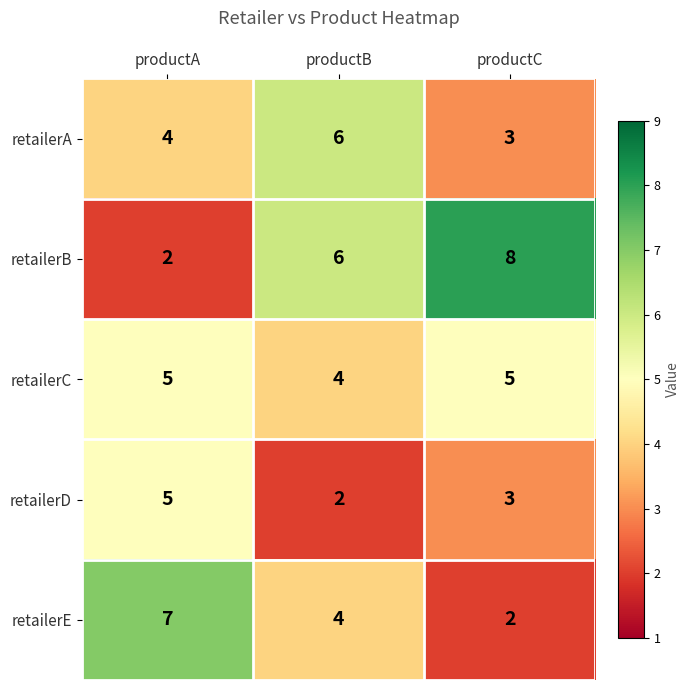

What is the approximate value of retailerA at productB?

6